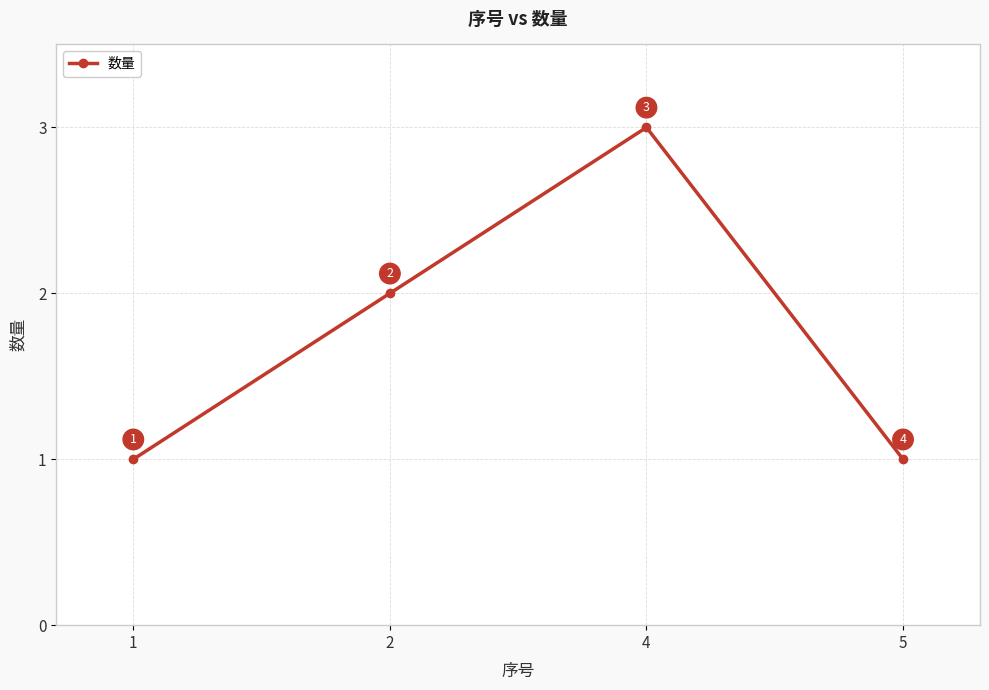

What is the change in value from 1 to 4?

+2